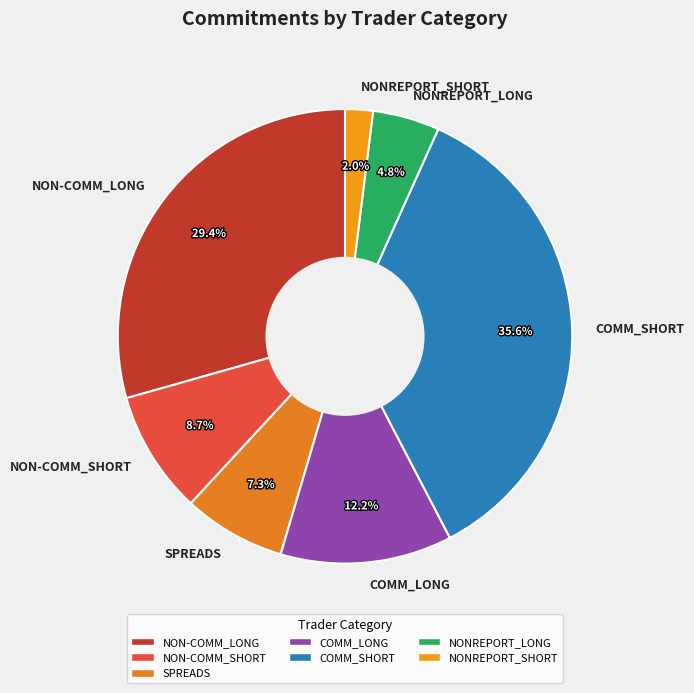

To the nearest percent, what percentage of the pie is COMM_LONG?

12%